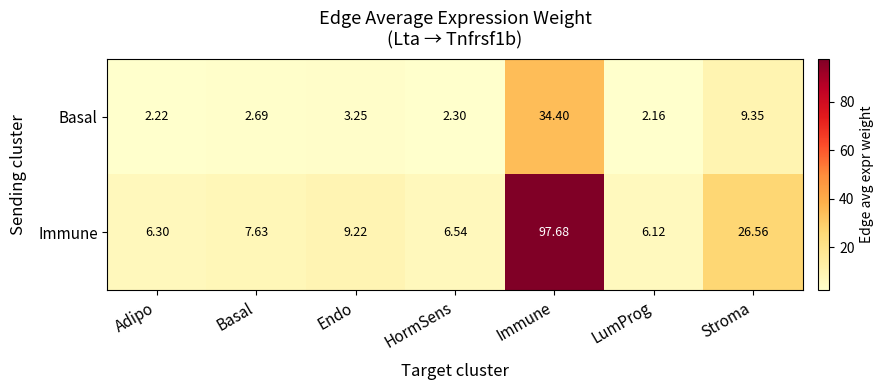

Rank the series by their maximum value, from lowest to highest.

Basal, Immune